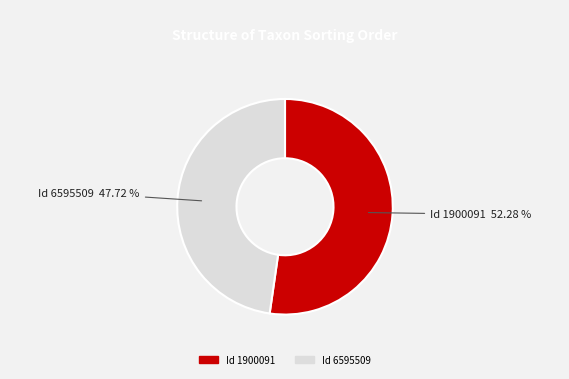

Does any single category account for the majority?

Yes